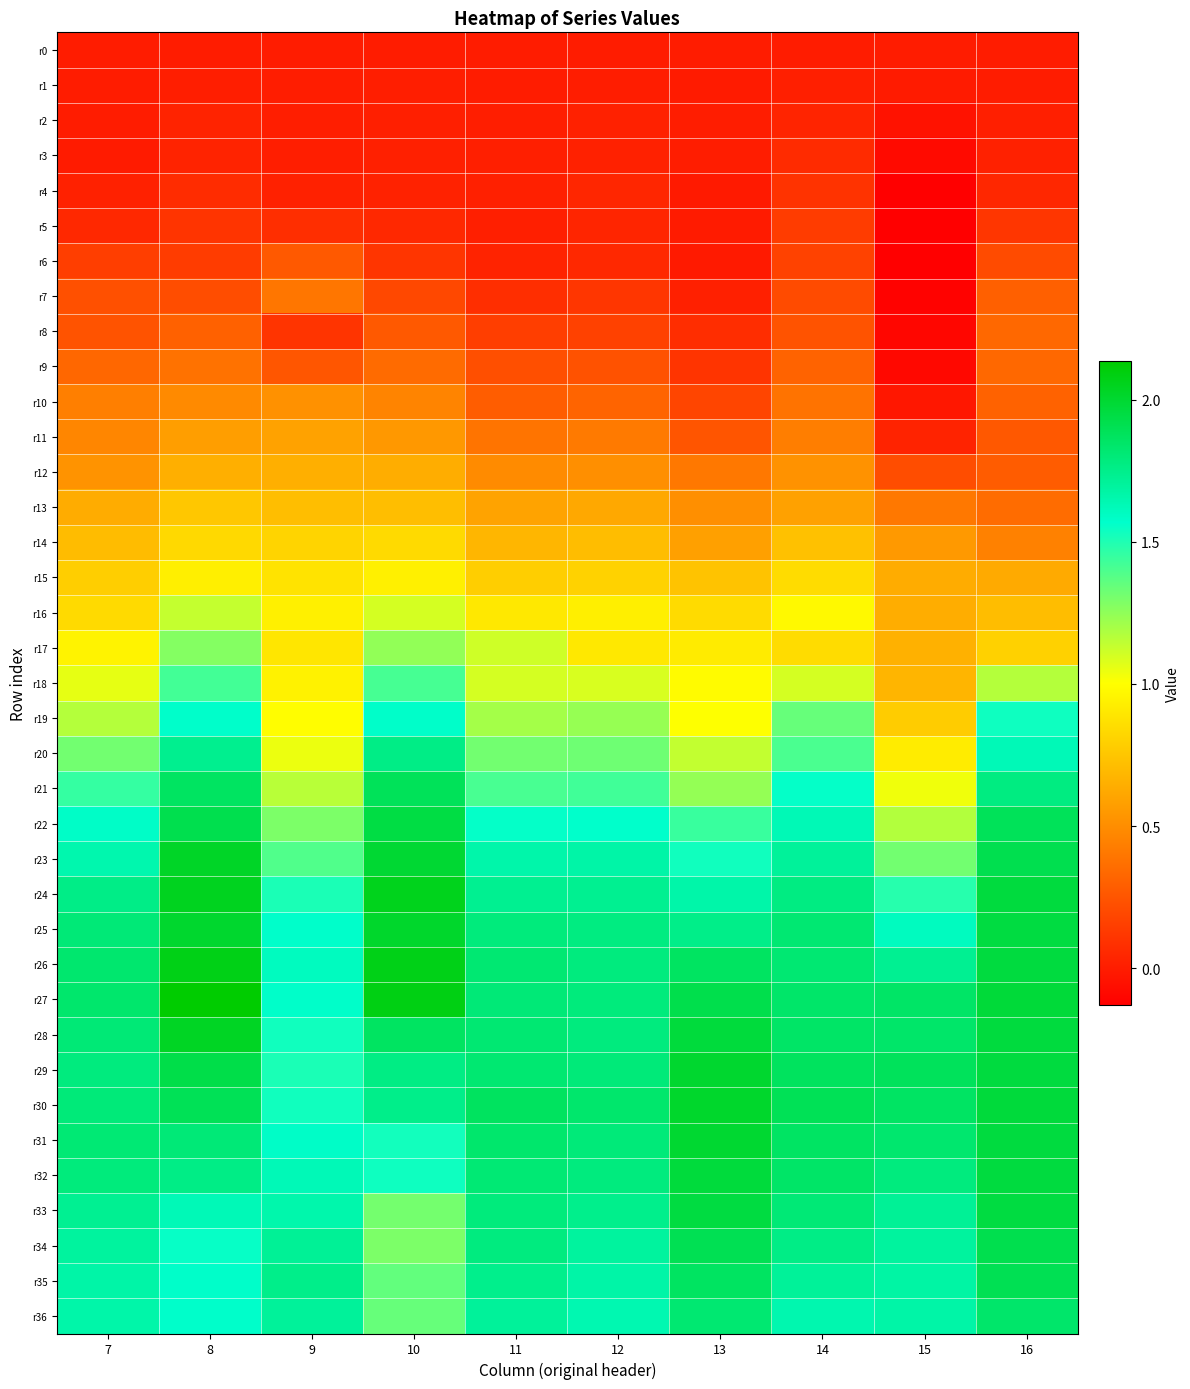

Reading right to left, what are all the values shown in this chart?

r0: 16=0.0	15=0.0	14=0.0	13=0.0	12=0.0	11=0.0	10=0.0	9=0.0	8=0.0	7=0.0
r1: 16=0.0	15=-0.0	14=0.0	13=-0.0	12=0.0	11=0.0	10=0.0	9=0.0	8=0.0	7=0.0
r2: 16=0.0	15=-0.0	14=0.0	13=0.0	12=0.0	11=0.0	10=0.0	9=0.0	8=0.0	7=0.0
r3: 16=0.0	15=-0.1	14=0.1	13=0.0	12=0.0	11=0.0	10=0.0	9=0.0	8=0.0	7=-0.0
r4: 16=0.0	15=-0.1	14=0.1	13=-0.0	12=0.0	11=0.0	10=0.0	9=0.0	8=0.1	7=0.0
r5: 16=0.1	15=-0.1	14=0.1	13=-0.0	12=0.0	11=0.0	10=0.1	9=0.1	8=0.1	7=0.1
r6: 16=0.2	15=-0.1	14=0.2	13=-0.0	12=0.1	11=0.0	10=0.1	9=0.3	8=0.1	7=0.2
r7: 16=0.3	15=-0.1	14=0.2	13=0.0	12=0.1	11=0.1	10=0.2	9=0.4	8=0.2	7=0.2
r8: 16=0.3	15=-0.1	14=0.2	13=0.1	12=0.2	11=0.1	10=0.3	9=0.1	8=0.3	7=0.2
r9: 16=0.3	15=-0.1	14=0.3	13=0.1	12=0.2	11=0.2	10=0.4	9=0.3	8=0.4	7=0.3
r10: 16=0.3	15=-0.0	14=0.4	13=0.2	12=0.3	11=0.3	10=0.5	9=0.5	8=0.5	7=0.4
r11: 16=0.3	15=0.0	14=0.4	13=0.3	12=0.4	11=0.4	10=0.5	9=0.6	8=0.6	7=0.5
r12: 16=0.3	15=0.2	14=0.5	13=0.4	12=0.5	11=0.5	10=0.6	9=0.6	8=0.7	7=0.5
r13: 16=0.4	15=0.4	14=0.6	13=0.5	12=0.6	11=0.6	10=0.7	9=0.7	8=0.8	7=0.6
r14: 16=0.4	15=0.6	14=0.7	13=0.6	12=0.7	11=0.7	10=0.8	9=0.8	8=0.8	7=0.7
r15: 16=0.6	15=0.6	14=0.9	13=0.7	12=0.8	11=0.8	10=0.9	9=0.9	8=0.9	7=0.8
r16: 16=0.7	15=0.6	14=1.0	13=0.8	12=0.9	11=0.9	10=1.1	9=0.9	8=1.1	7=0.8
r17: 16=0.8	15=0.7	14=0.9	13=0.9	12=0.9	11=1.1	10=1.2	9=0.9	8=1.3	7=1.0
r18: 16=1.2	15=0.7	14=1.1	13=1.0	12=1.1	11=1.1	10=1.4	9=0.9	8=1.4	7=1.1
r19: 16=1.5	15=0.8	14=1.3	13=1.0	12=1.2	11=1.2	10=1.6	9=1.0	8=1.6	7=1.2
r20: 16=1.6	15=0.9	14=1.4	13=1.1	12=1.3	11=1.3	10=1.8	9=1.0	8=1.7	7=1.3
r21: 16=1.8	15=1.0	14=1.6	13=1.2	12=1.4	11=1.4	10=1.9	9=1.2	8=1.9	7=1.5
r22: 16=1.9	15=1.2	14=1.6	13=1.4	12=1.6	11=1.6	10=1.9	9=1.3	8=1.9	7=1.6
r23: 16=1.9	15=1.3	14=1.7	13=1.5	12=1.7	11=1.7	10=2.0	9=1.4	8=2.0	7=1.7
r24: 16=2.0	15=1.5	14=1.8	13=1.7	12=1.7	11=1.7	10=2.1	9=1.5	8=2.0	7=1.8
r25: 16=2.0	15=1.6	14=1.8	13=1.8	12=1.8	11=1.8	10=2.0	9=1.6	8=2.0	7=1.8
r26: 16=2.0	15=1.7	14=1.8	13=1.9	12=1.8	11=1.8	10=2.1	9=1.6	8=2.1	7=1.8
r27: 16=2.0	15=1.9	14=1.8	13=1.9	12=1.8	11=1.8	10=2.1	9=1.6	8=2.1	7=1.8
r28: 16=2.0	15=1.8	14=1.9	13=2.0	12=1.8	11=1.8	10=1.9	9=1.5	8=2.0	7=1.8
r29: 16=2.0	15=1.9	14=1.9	13=2.0	12=1.8	11=1.8	10=1.8	9=1.5	8=1.9	7=1.8
r30: 16=2.0	15=1.9	14=1.9	13=2.0	12=1.8	11=1.9	10=1.7	9=1.5	8=1.9	7=1.8
r31: 16=2.0	15=1.8	14=1.9	13=2.0	12=1.8	11=1.8	10=1.5	9=1.6	8=1.8	7=1.8
r32: 16=2.0	15=1.8	14=1.8	13=2.0	12=1.8	11=1.8	10=1.5	9=1.6	8=1.8	7=1.8
r33: 16=2.0	15=1.7	14=1.8	13=2.0	12=1.7	11=1.8	10=1.3	9=1.7	8=1.6	7=1.7
r34: 16=1.9	15=1.7	14=1.8	13=1.9	12=1.7	11=1.8	10=1.3	9=1.7	8=1.6	7=1.7
r35: 16=1.9	15=1.7	14=1.7	13=1.9	12=1.7	11=1.7	10=1.3	9=1.8	8=1.6	7=1.7
r36: 16=1.8	15=1.7	14=1.6	13=1.8	12=1.6	11=1.7	10=1.3	9=1.7	8=1.6	7=1.7